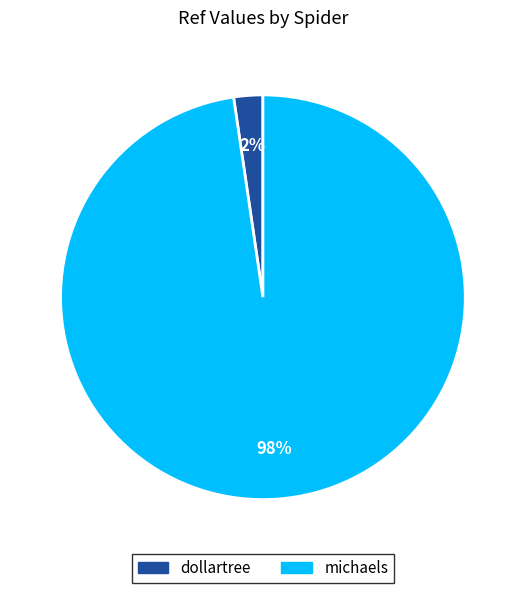

To the nearest percent, what is the combined percentage of michaels and dollartree?

100%